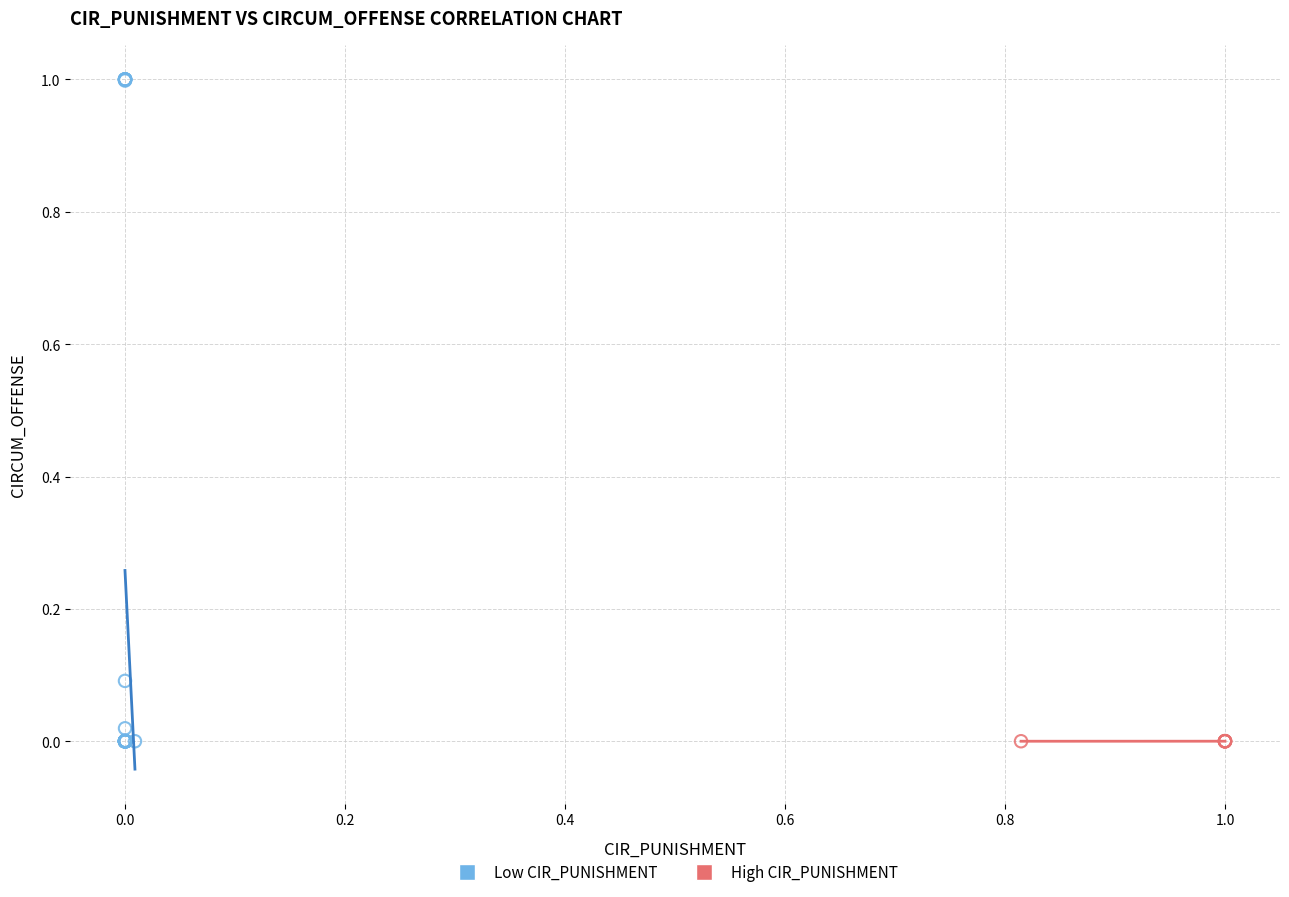

Which series contains the highest Y value?

Low CIR_PUNISHMENT